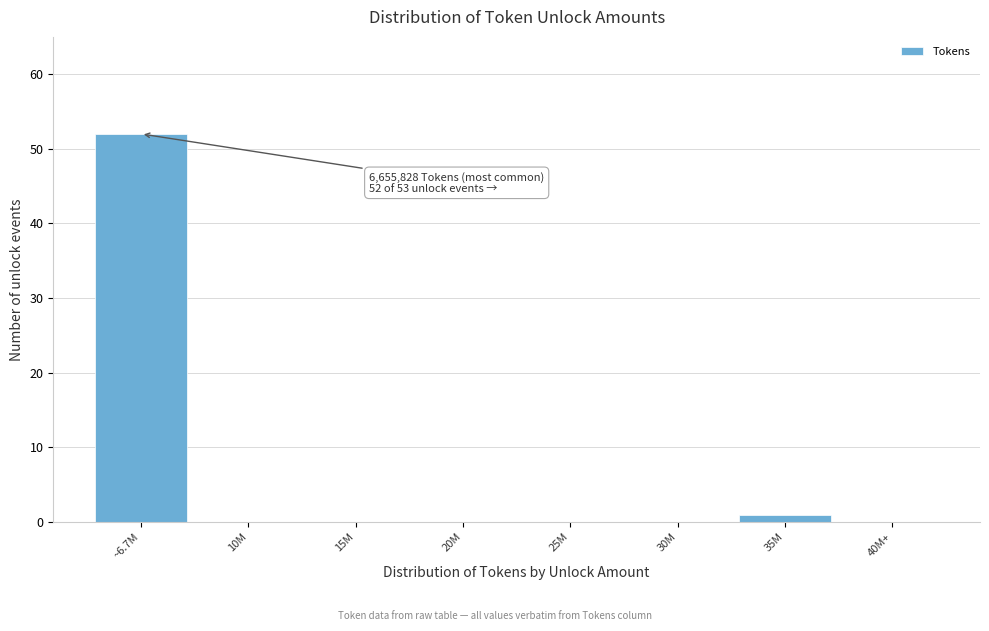

Reading left to right, extract all data points from this chart.

~6.7M=52	10M=0	15M=0	20M=0	25M=0	30M=0	35M=1	40M+=0